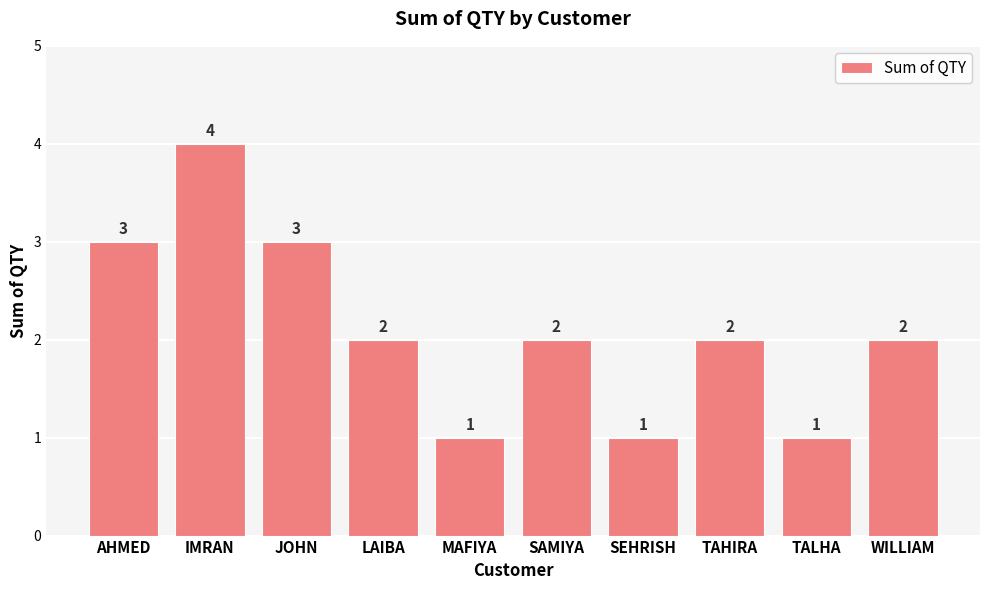

Reading left to right, transcribe all the data shown in this chart.

3	4	3	2	1	2	1	2	1	2